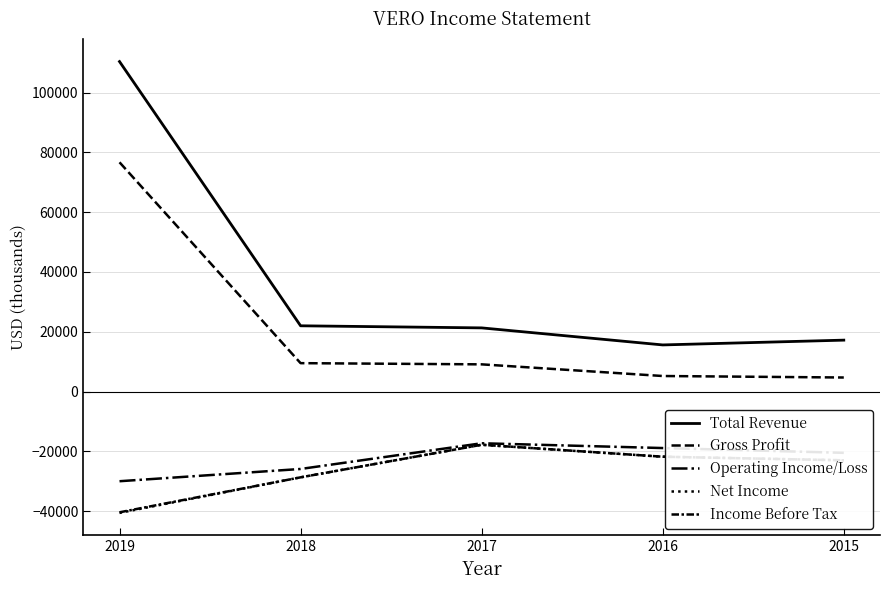

Is this an area chart (filled region under the line)?

No